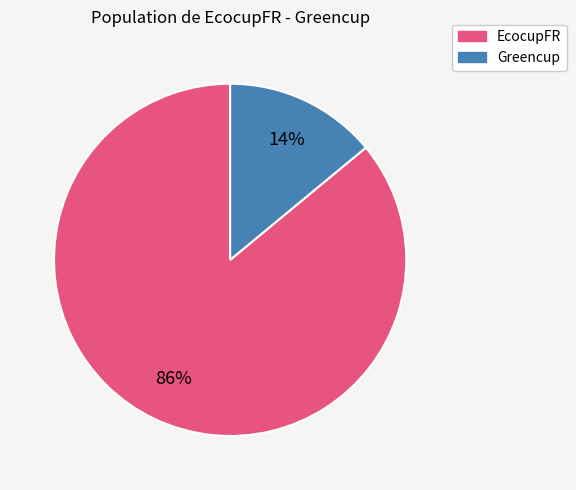

Which has a higher value, EcocupFR or Greencup?

EcocupFR